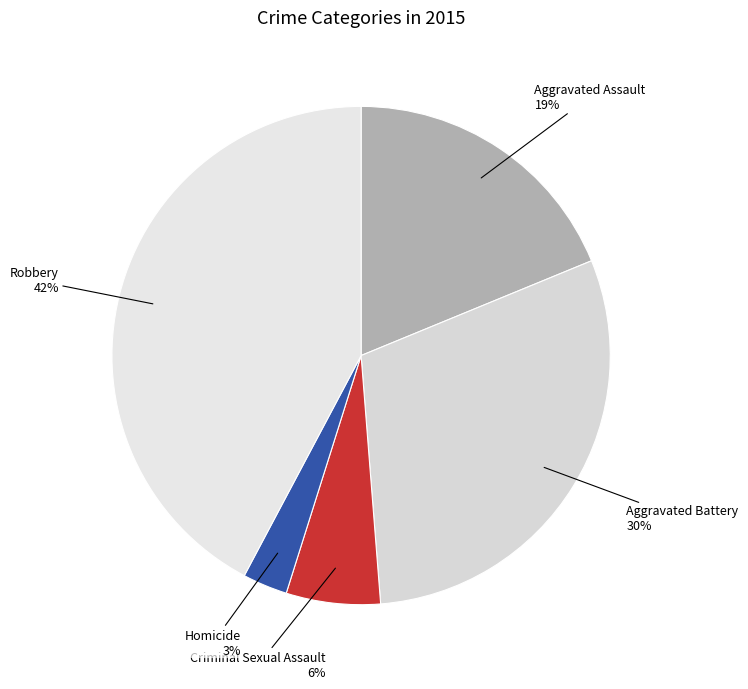

How many slices are in this pie chart?

5